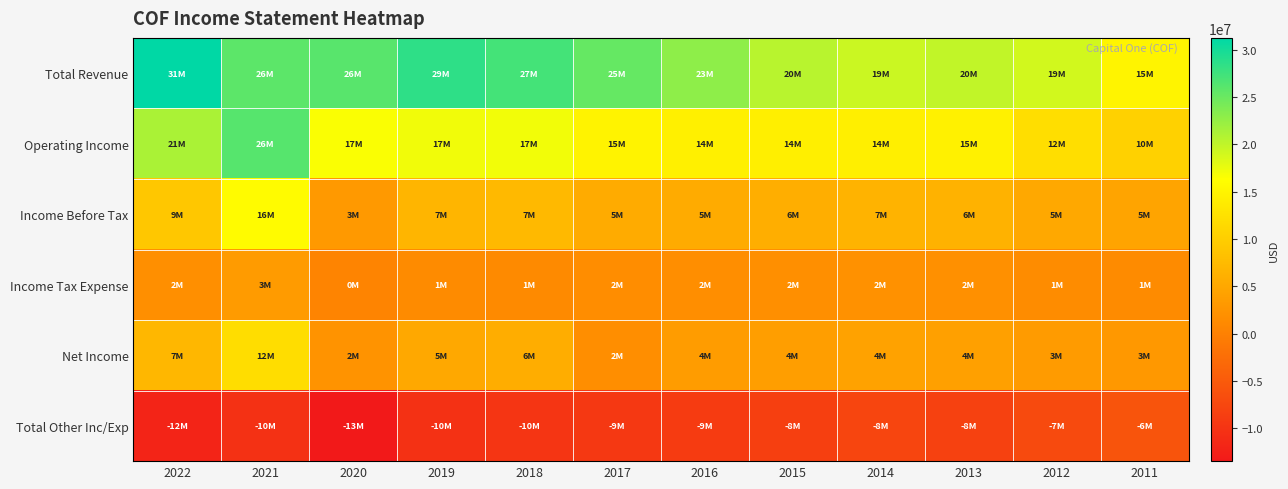

Reading left to right, list all the values displayed in this chart.

Total Revenue: 2022=31237000	2021=25769000	2020=26033000	2019=28513000	2018=27176000	2017=25222000	2016=22891000	2015=20459000	2014=19397000	2013=19898000	2012=18964000	2011=14987000
Operating Income: 2022=21267000	2021=26115000	2020=16649000	2019=17104000	2018=17019000	2017=14909000	2016=14414000	2015=14298000	2014=14277000	2013=14653000	2012=12174000	2011=10381000
Income Before Tax: 2022=9240000	2021=15809000	2020=3203000	2019=6874000	2018=7318000	2017=5492000	2016=5484000	2015=5881000	2014=6569000	2013=6417000	2012=5184000	2011=4587000
Income Tax Expense: 2022=1880000	2021=3415000	2020=486000	2019=1341000	2018=1293000	2017=1574000	2016=1714000	2015=1869000	2014=2146000	2013=2025000	2012=1475000	2011=1334000
Net Income: 2022=7044000	2021=11965000	2020=2375000	2019=5192000	2018=5710000	2017=1704000	2016=3513000	2015=3872000	2014=4343000	2013=4089000	2012=3477000	2011=3121000
Total Other Inc/Exp: 2022=-12027000	2021=-10306000	2020=-13446000	2019=-10230000	2018=-9701000	2017=-9417000	2016=-8930000	2015=-8417000	2014=-7708000	2013=-8236000	2012=-6990000	2011=-5794000